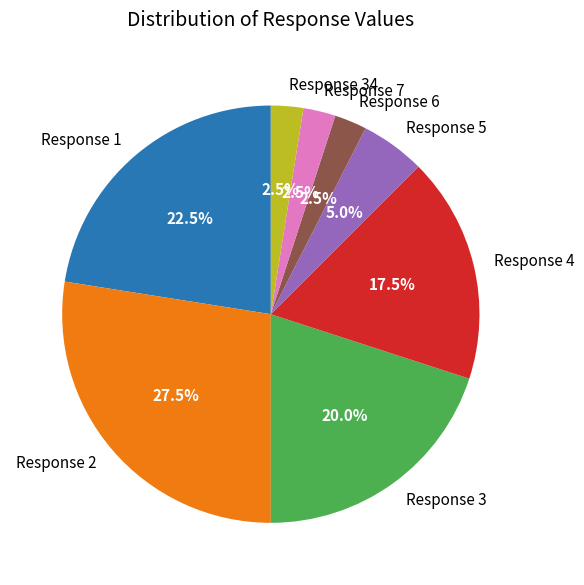

Approximately how many times larger is the value at Response 3 compared to Response 1?

0.9